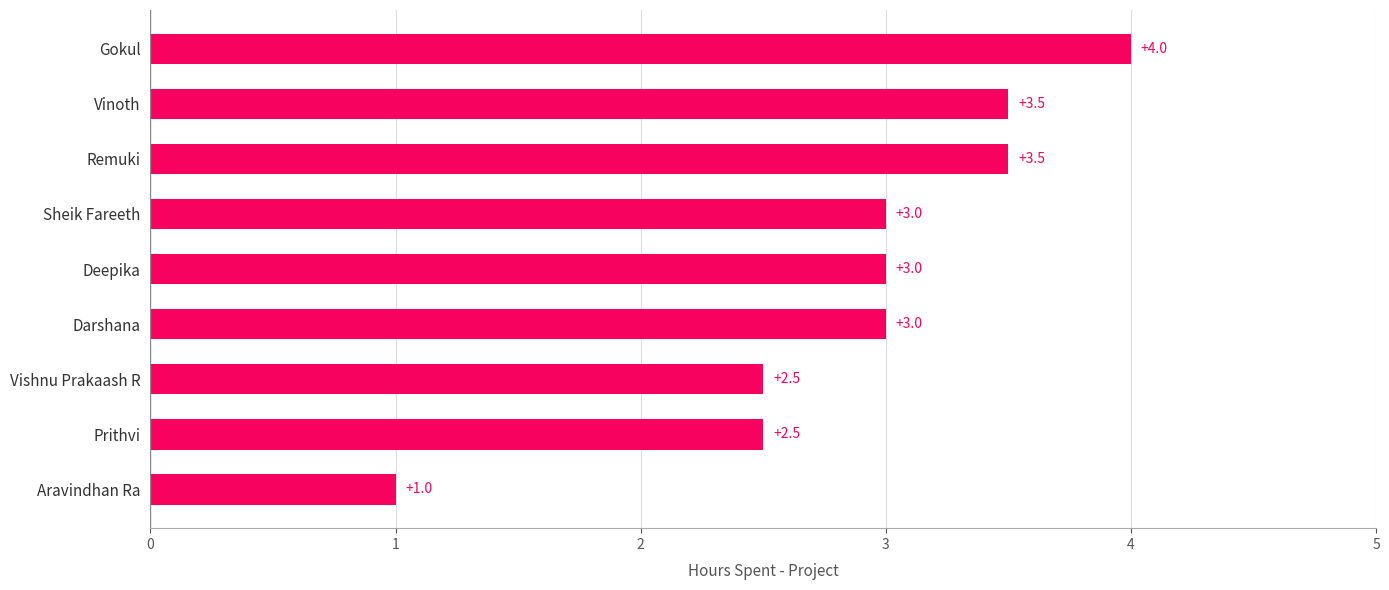

Which category has the lowest value across all series?

Aravindhan Ra